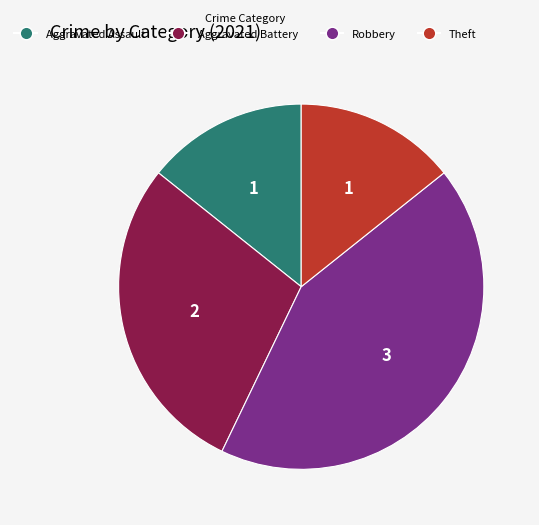

Count the number of slices in the pie.

4